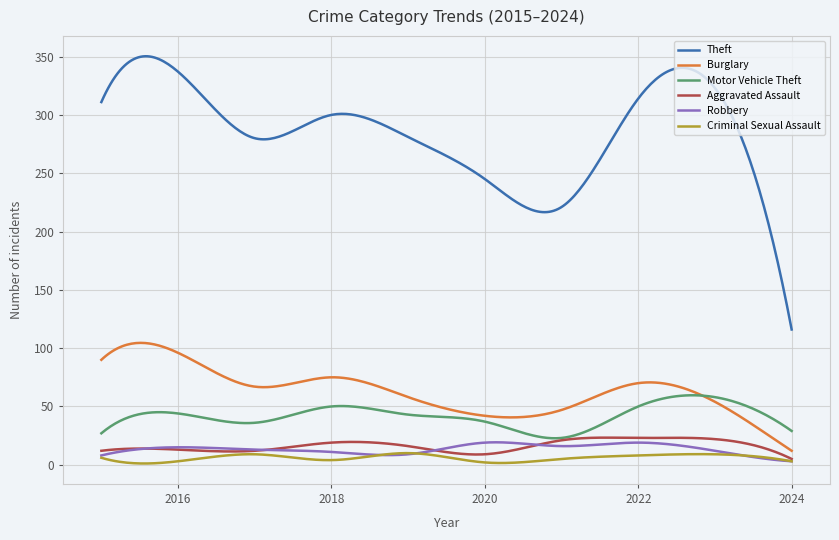

True or false: Robbery and Theft intersect in this chart.

False